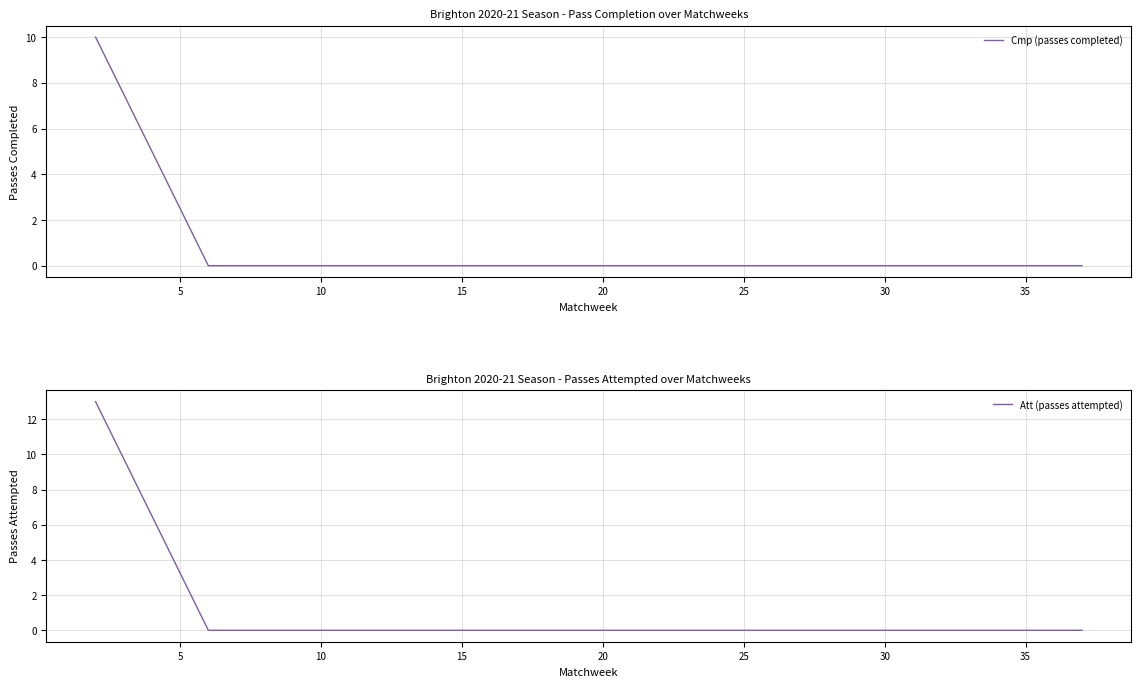

The Cmp (passes completed) series shows -4 at 35. True or false?

False